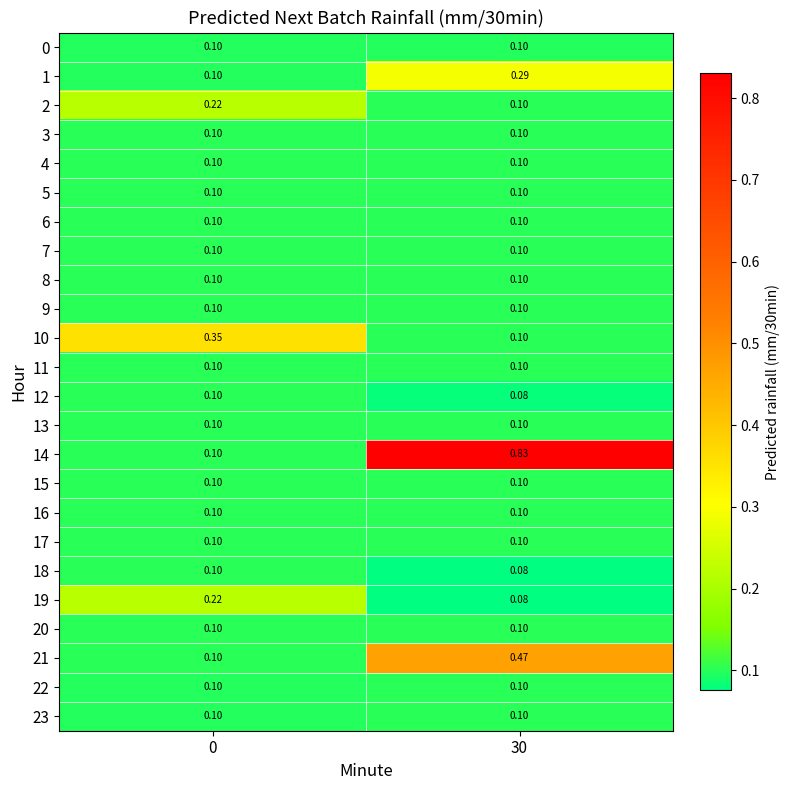

What is the greatest value displayed?

0.8